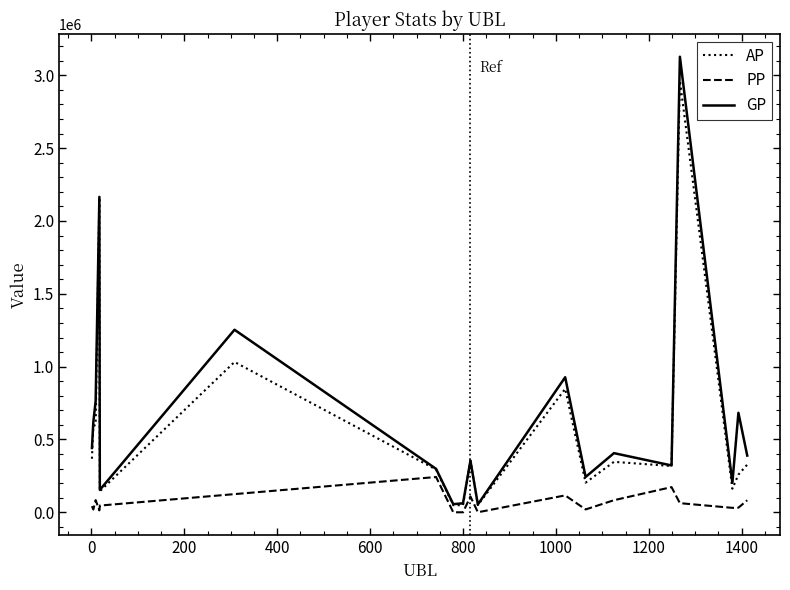

Which series has the largest range (max minus min)?

GP